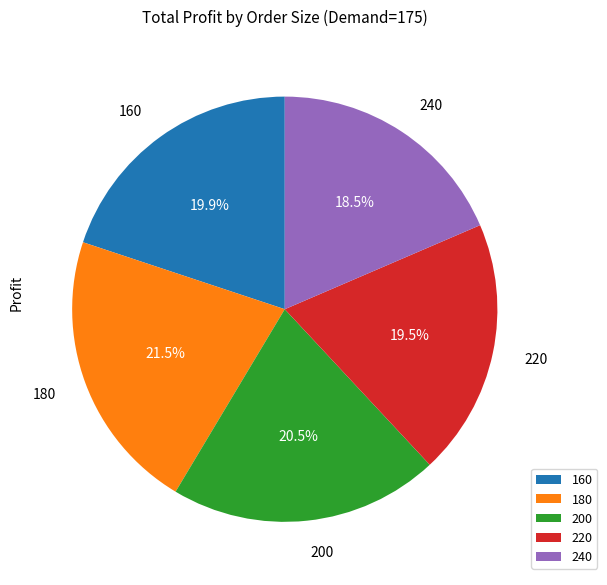

To the nearest percent, what is the average slice percentage?

20%